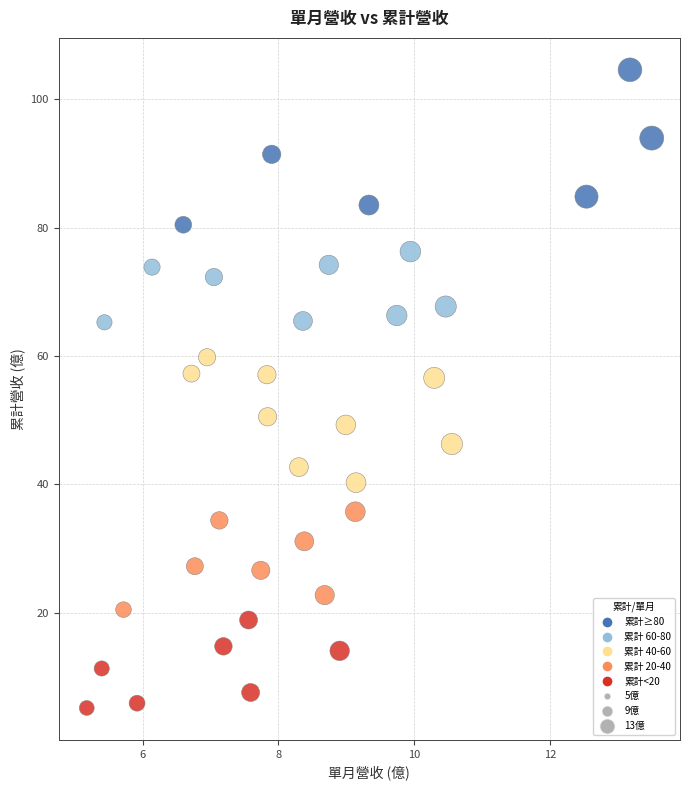

What is the range of X values (max minus min)?

8.3